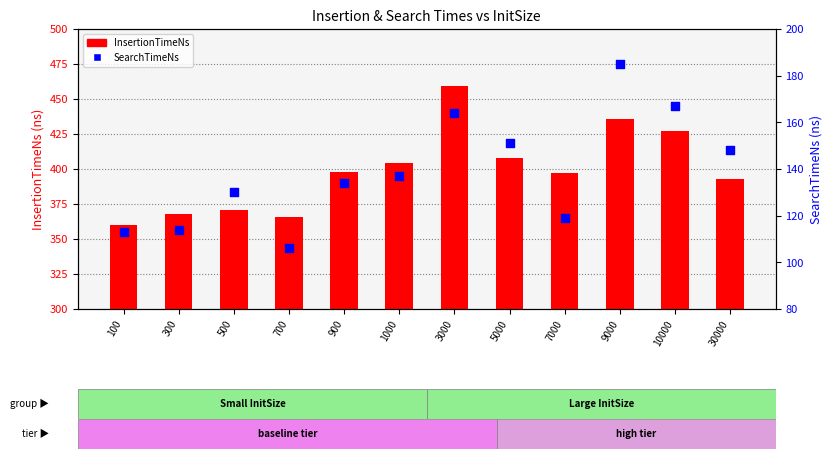

At which category is the sum across all series the highest?

3000